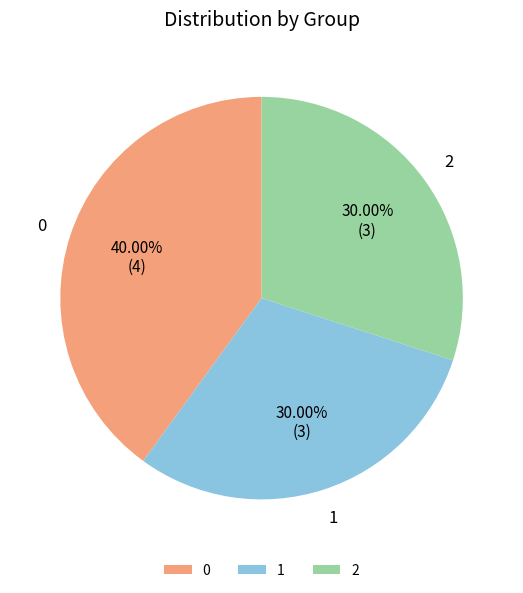

How many slices are in this pie chart?

3